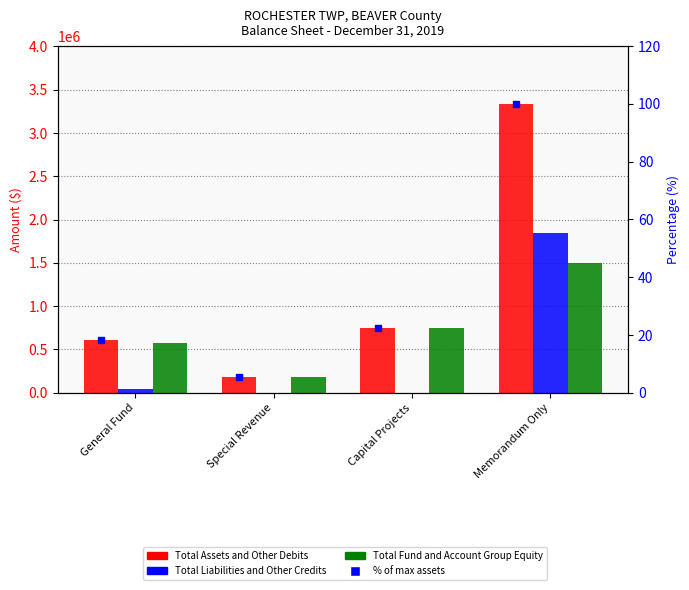

Which series has the widest spread of values?

Total Assets and Other Debits